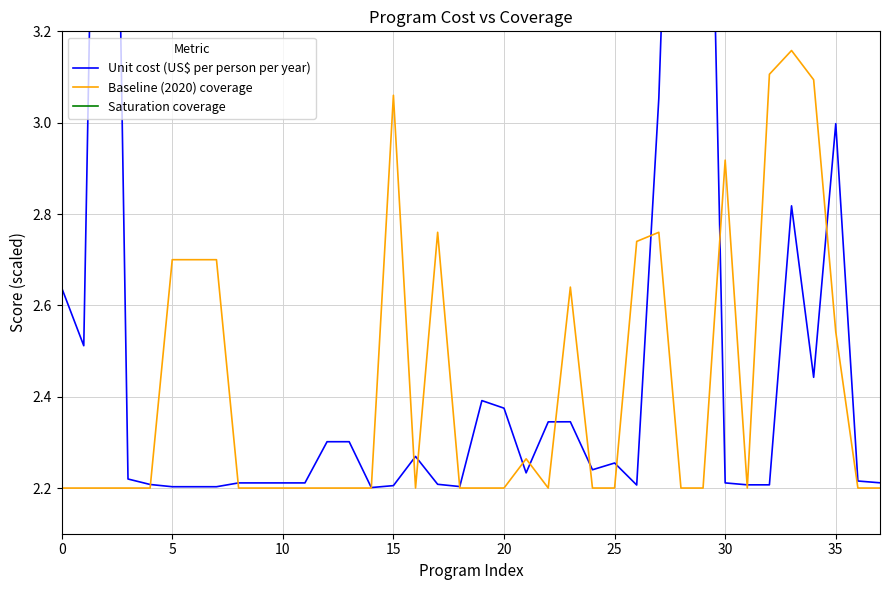

Which series ends up on top after the final intersection of Unit cost (US$ per person per year) and Saturation coverage?

Saturation coverage